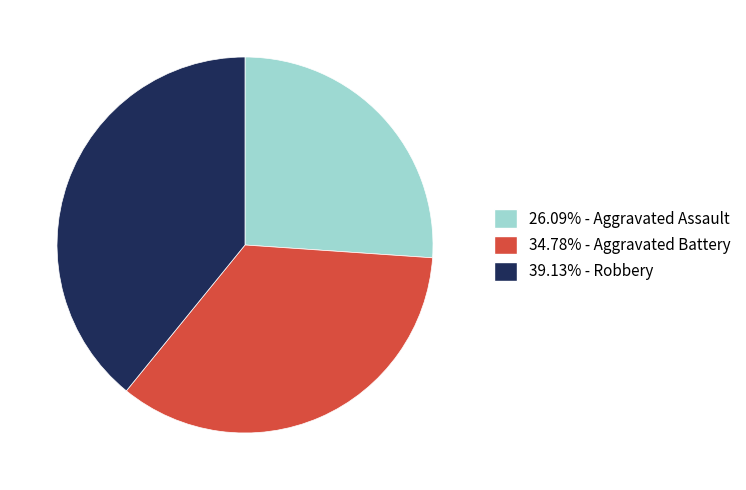

Does any single category account for the majority?

No